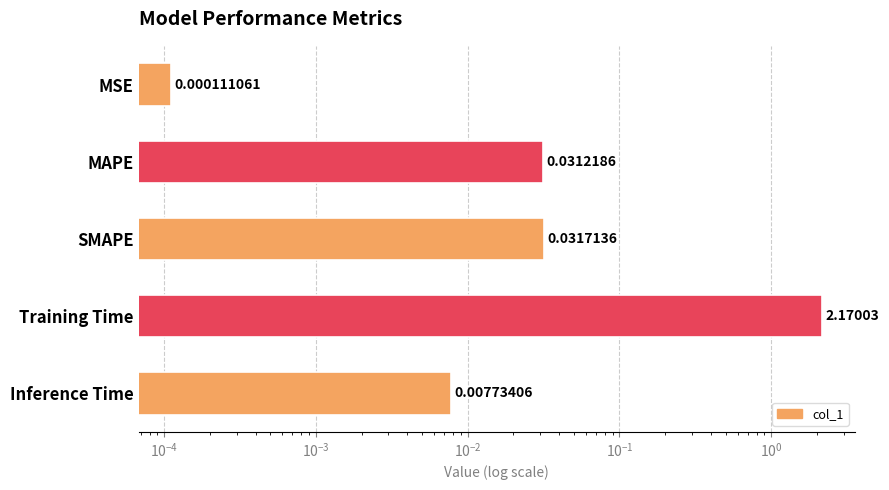

Reading right to left, transcribe all the data shown in this chart.

0.0	2.2	0.0	0.0	0.0